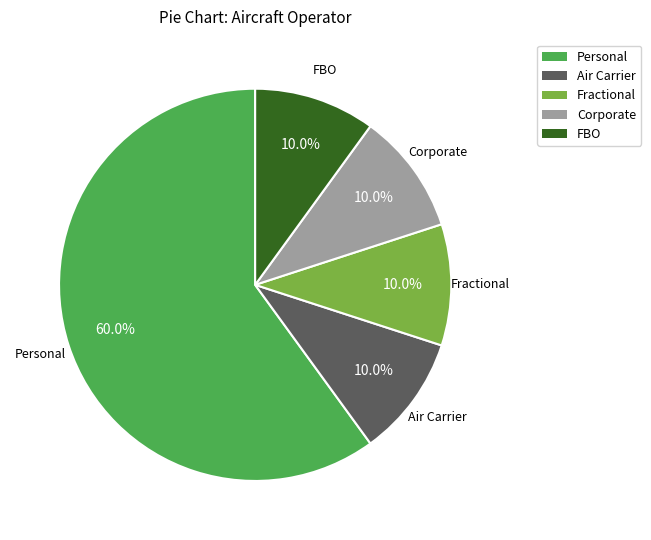

To the nearest percent, what portion does Air Carrier represent?

10%